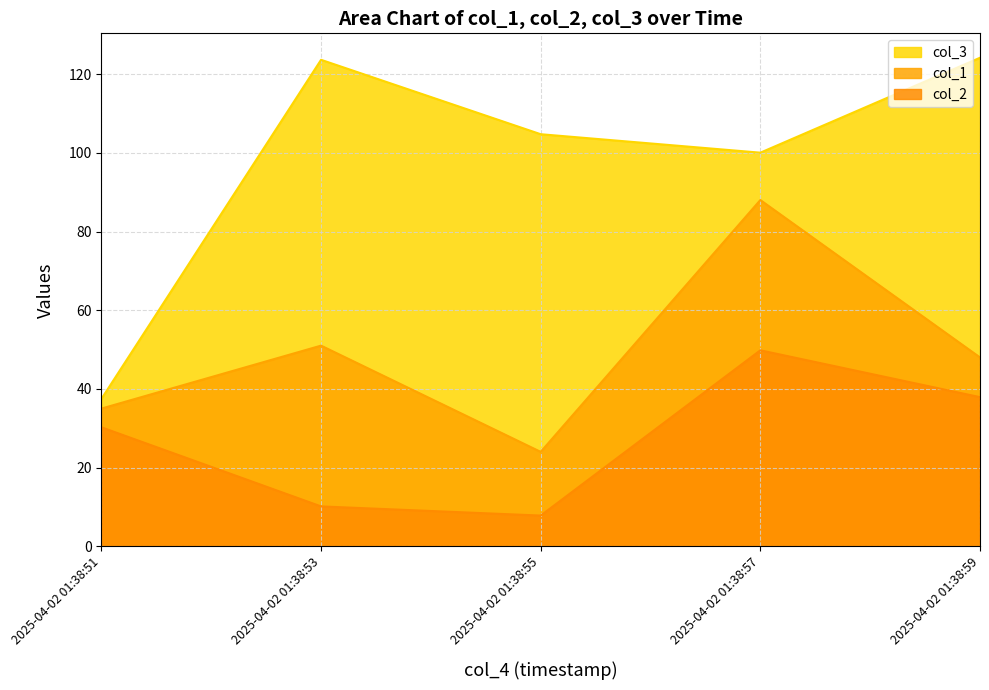

What is the value of the col_3 point at the 2nd from the left?

123.6